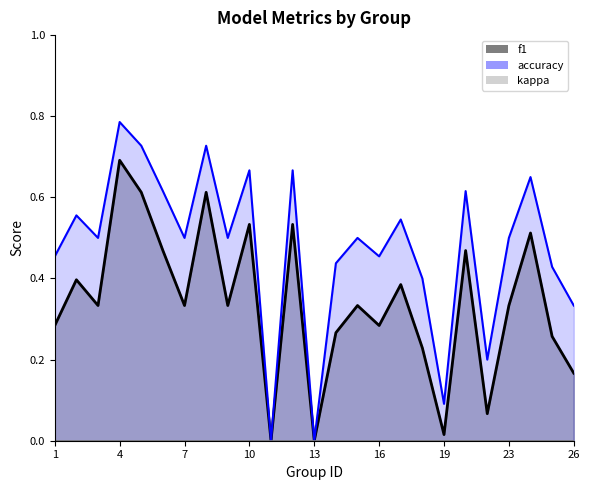

Reading left to right, what are all the values shown in this chart?

f1: 0.3	0.4	0.3	0.7	0.6	0.5	0.3	0.6	0.3	0.5	0.0	0.5	0.0	0.3	0.3	0.3	0.4	0.2	0.0	0.5	0.1	0.3	0.5	0.3	0.2
accuracy: 0.5	0.6	0.5	0.8	0.7	0.6	0.5	0.7	0.5	0.7	0.0	0.7	0.0	0.4	0.5	0.5	0.5	0.4	0.1	0.6	0.2	0.5	0.7	0.4	0.3